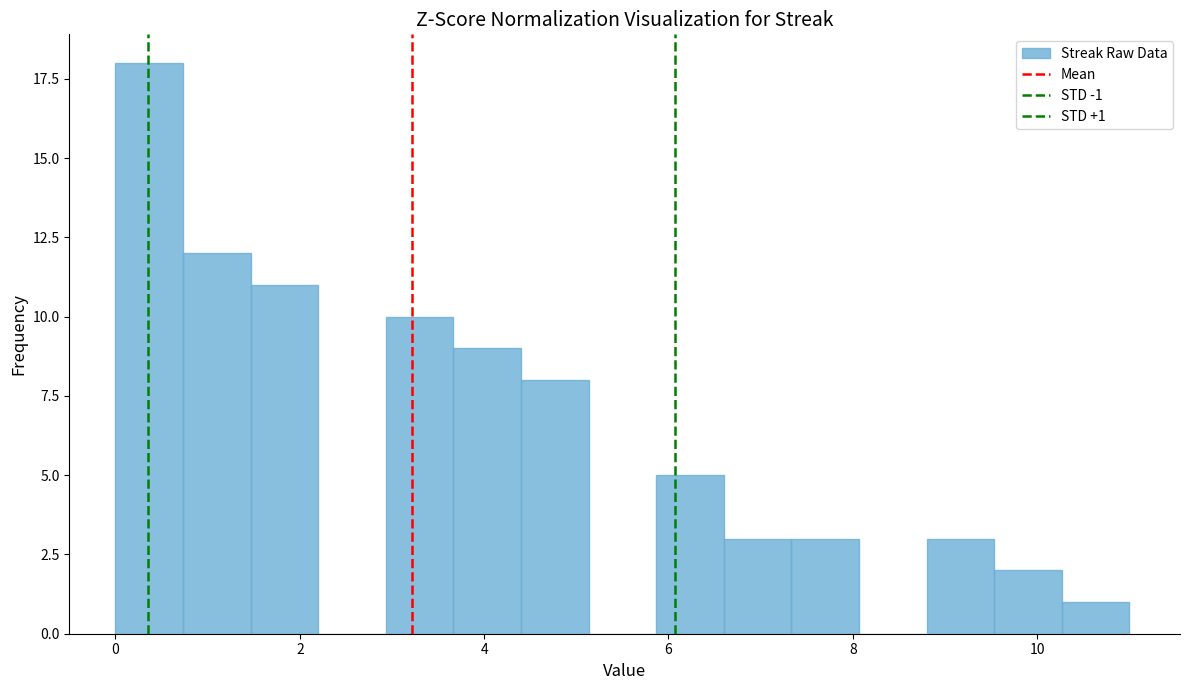

Read against the x-axis, roughly where is the centre of the tallest bar?

0.4